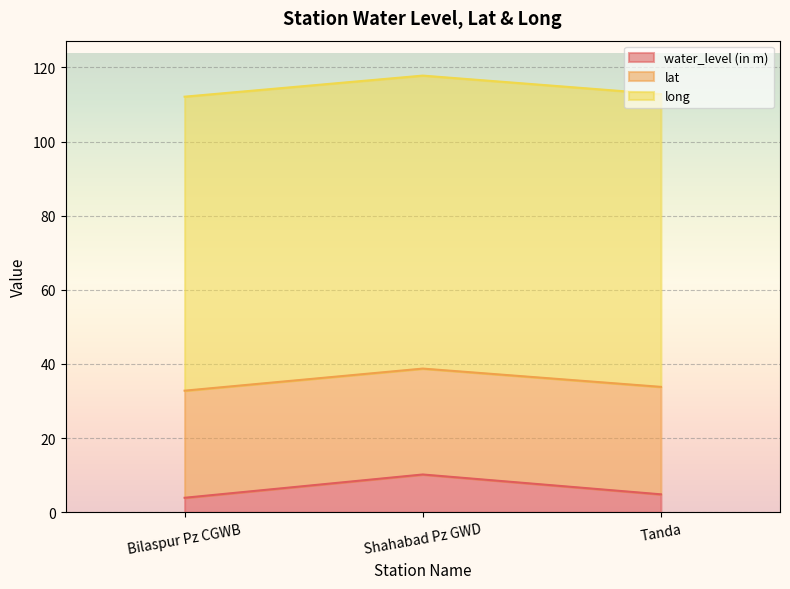

Reading left to right, list all the values displayed in this chart.

water_level (in m): Bilaspur Pz CGWB=3.9	Shahabad Pz GWD=10.2	Tanda=4.8
lat: Bilaspur Pz CGWB=28.9	Shahabad Pz GWD=28.6	Tanda=29.0
long: Bilaspur Pz CGWB=79.3	Shahabad Pz GWD=79.0	Tanda=78.9